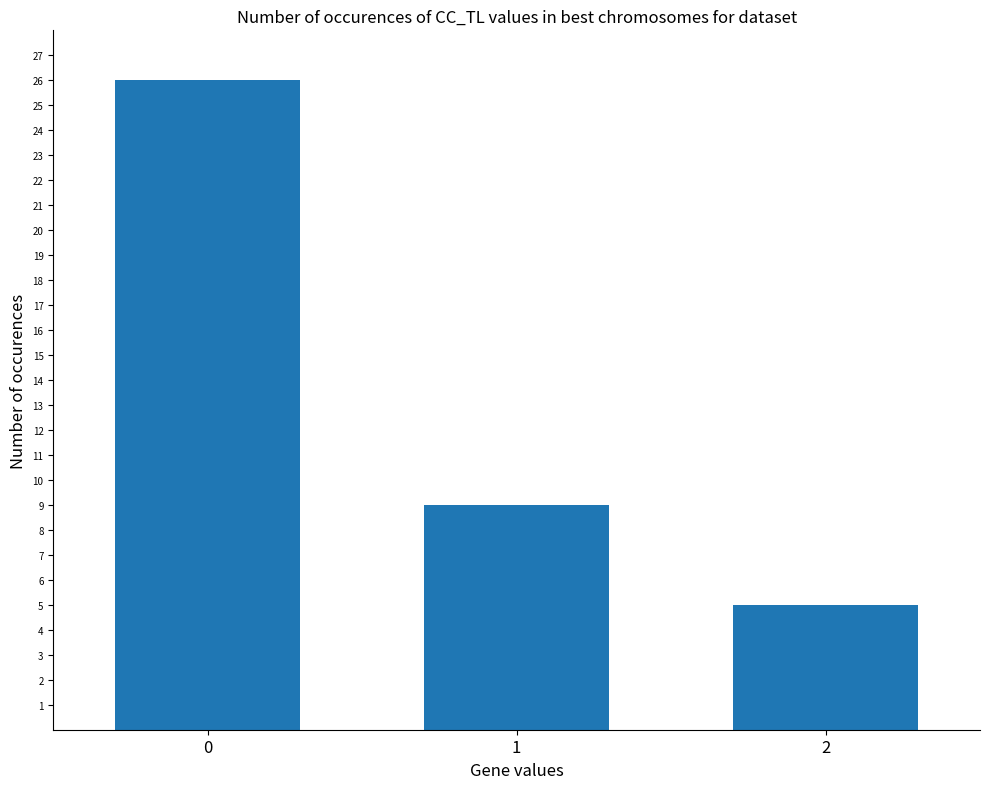

Are the bars horizontal?

No